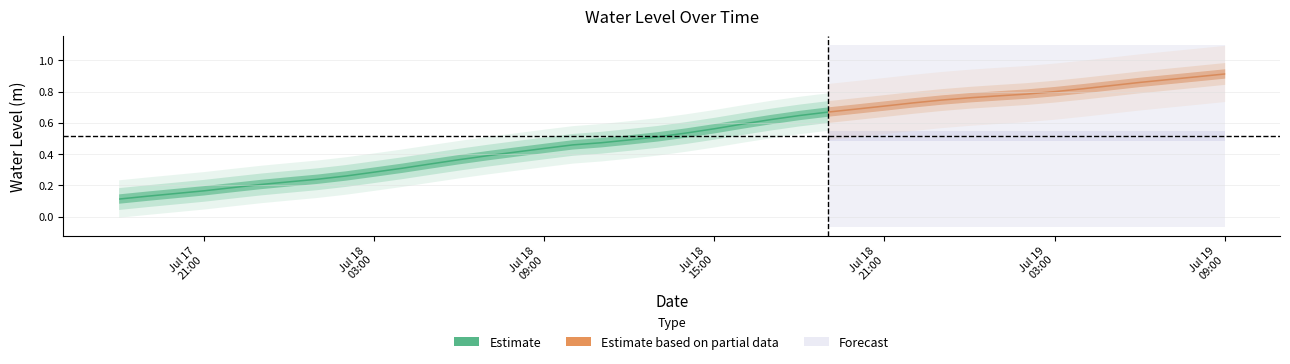

The chart shows a value of 0.2 at 2025-07-17 18:00:00. True or false?

False